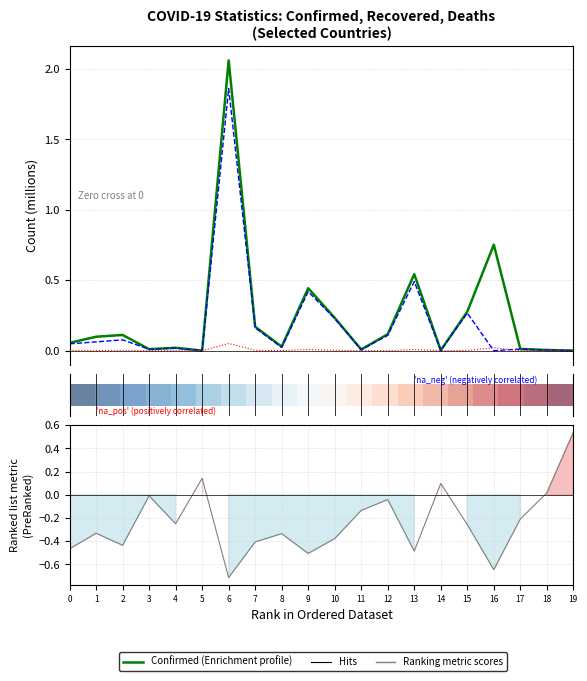

After their last crossing, which series has the higher values: Ranking metric scores or Confirmed?

Ranking metric scores